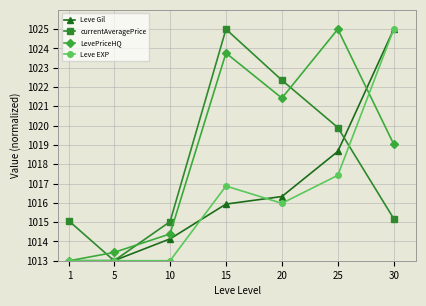

Is this an area chart (filled region under the line)?

No